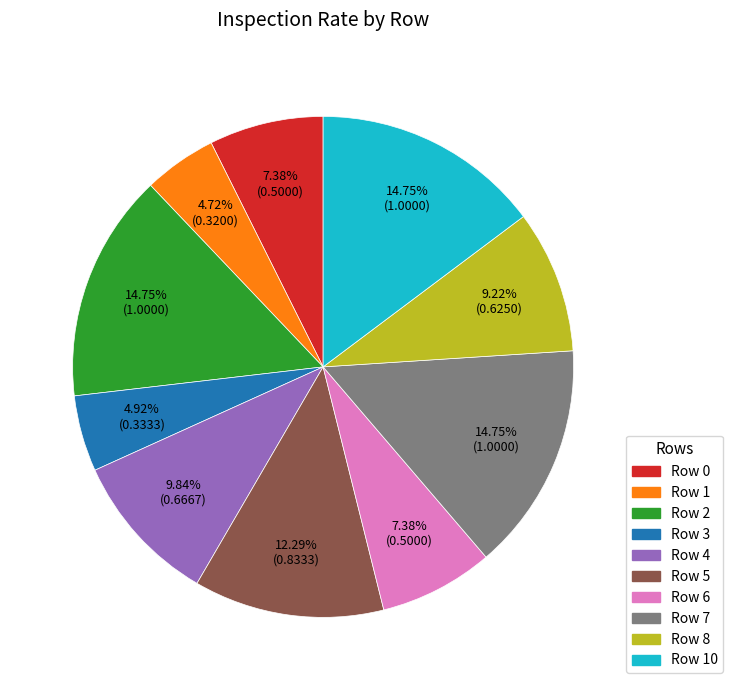

Is there any slice that represents more than half of the pie?

No